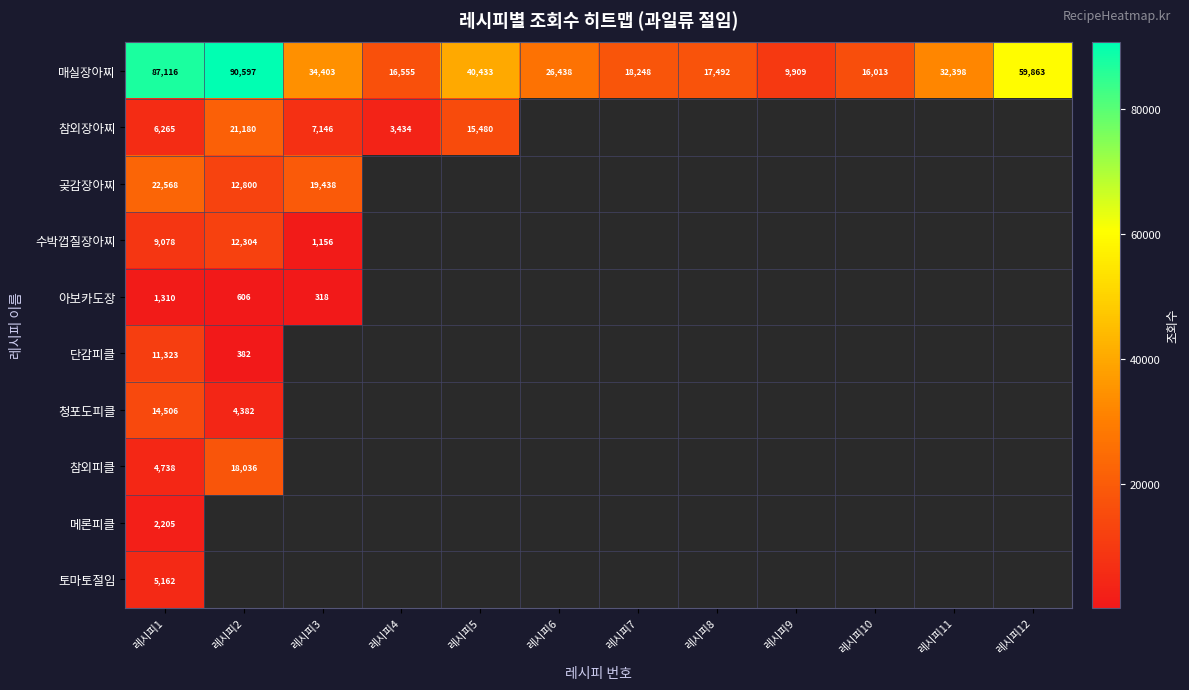

The 아보카도장 series shows 1310 at 레시피1. True or false?

True